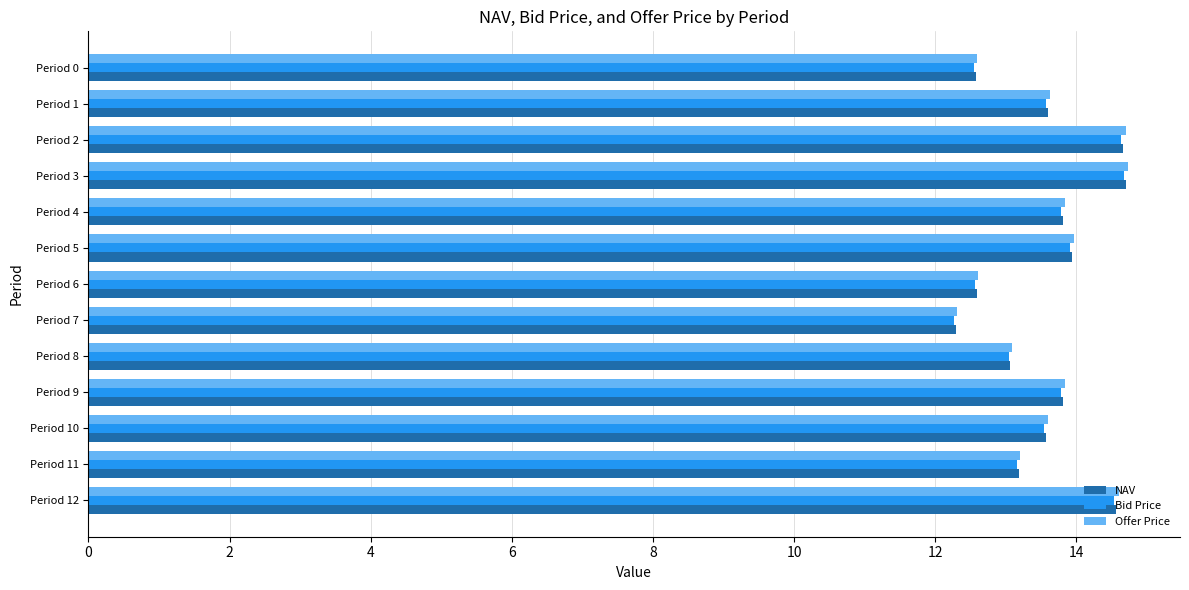

Is it true that Offer Price equals 24.1 at Period 2?

False